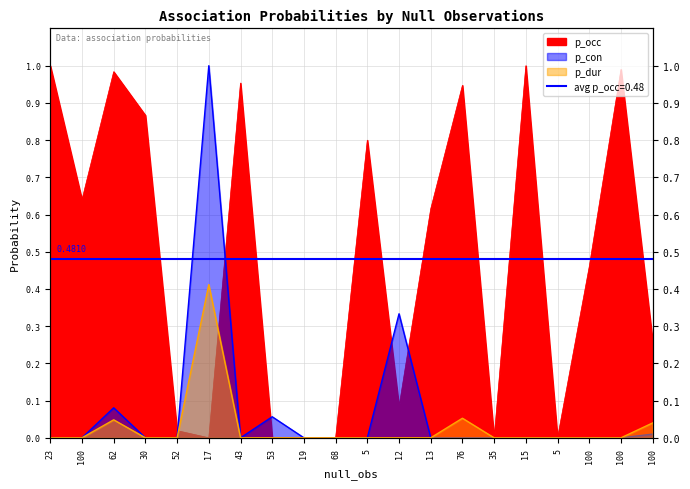

How many positive values does the p_con series have?

5